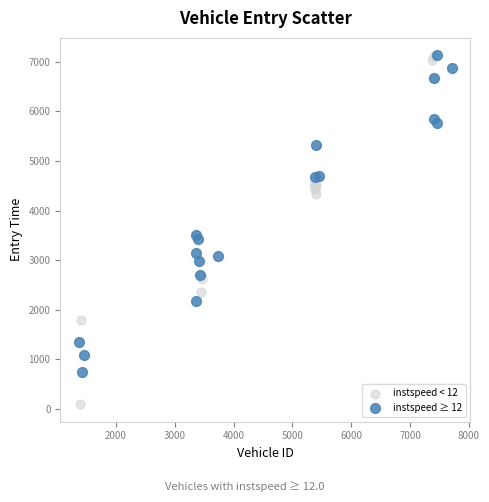

Which series reaches the minimum Y coordinate?

instspeed < 12